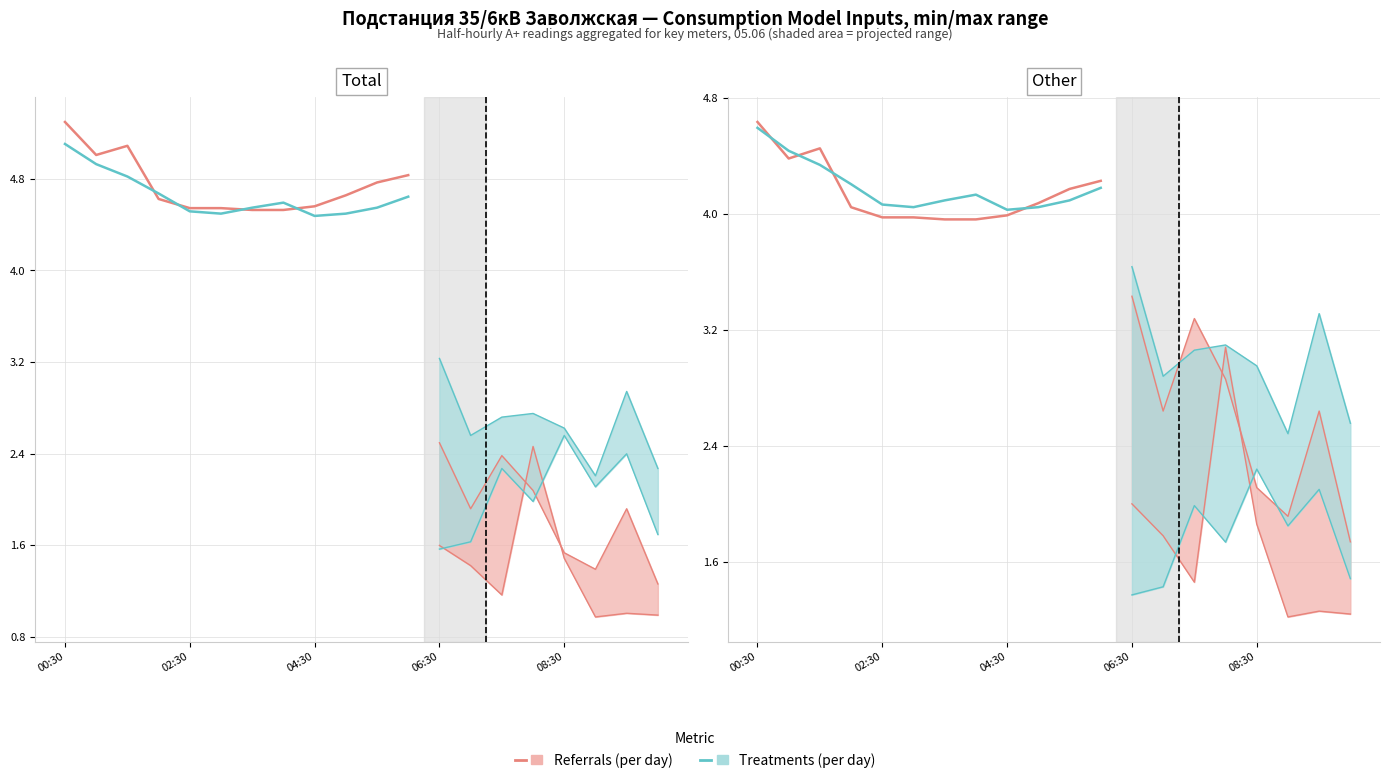

How many intersections are there between Treatments (per day) and Referrals (per day)?

4